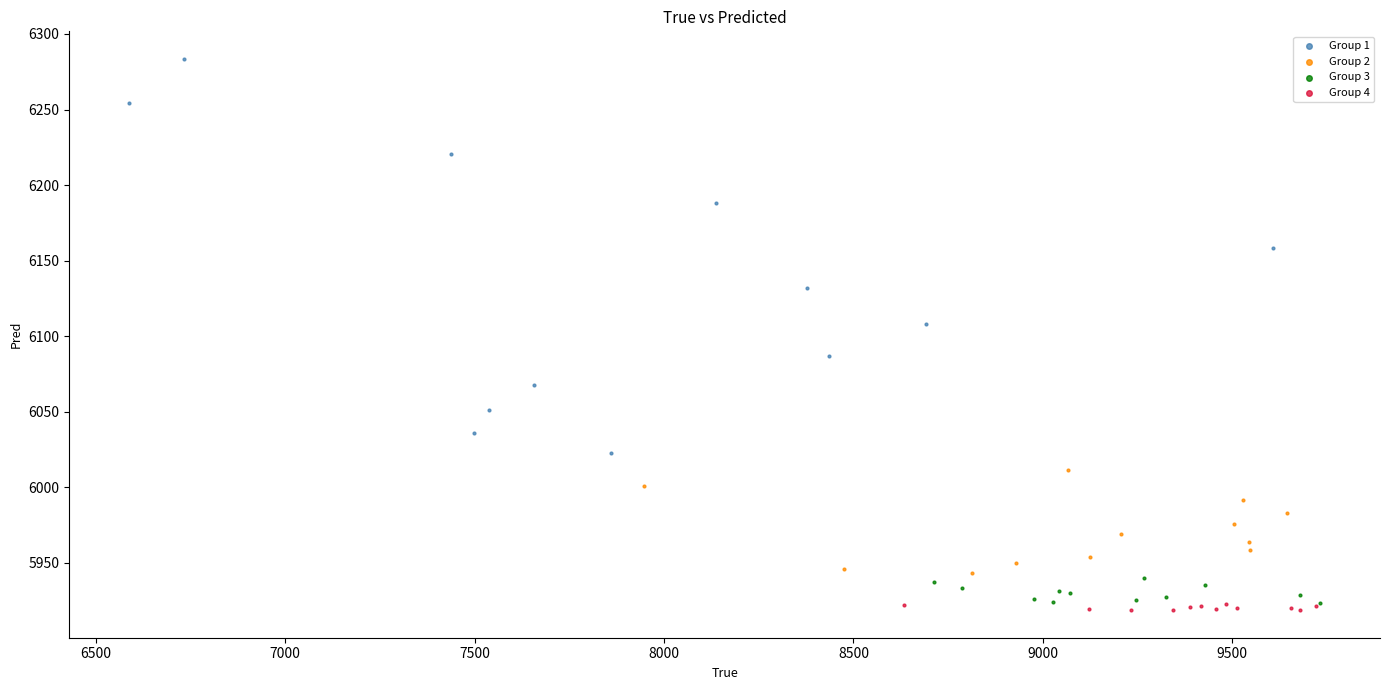

Which series has the largest Y range (max minus min)?

Group 1